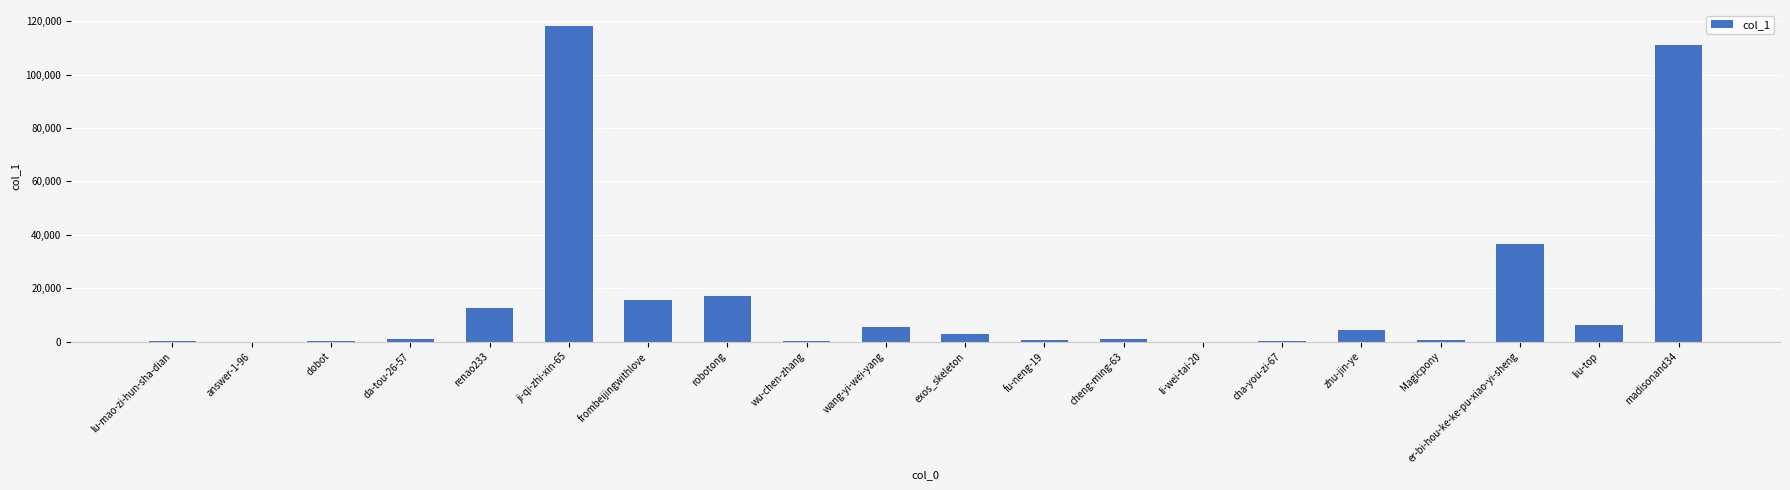

The chart shows a value of 60235 at er-bi-hou-ke-ke-pu-xiao-yi-sheng. True or false?

False